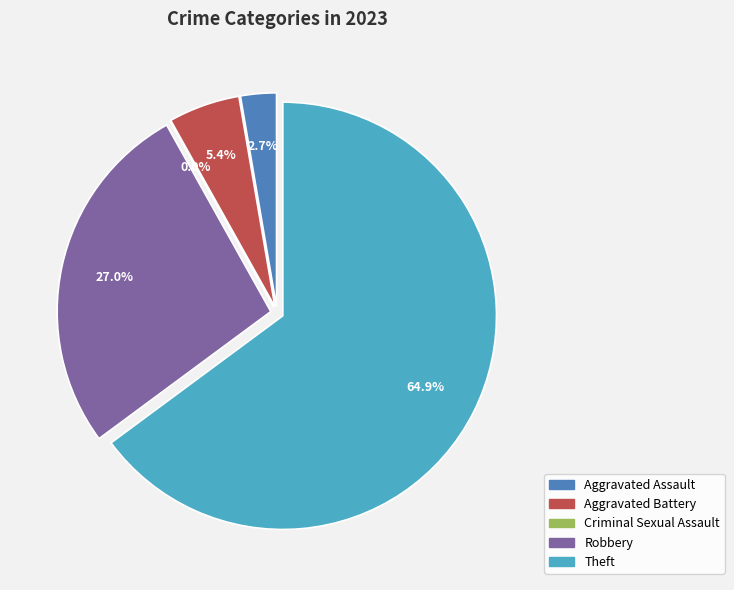

What percentage is the Theft slice, to the nearest percent?

65%